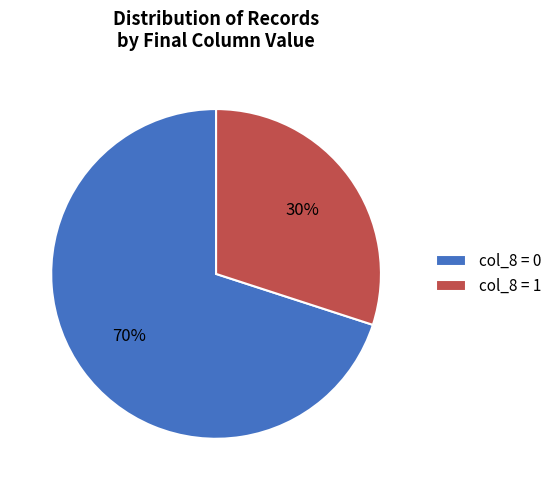

To the nearest percent, what portion does col_8 = 0 represent?

70%